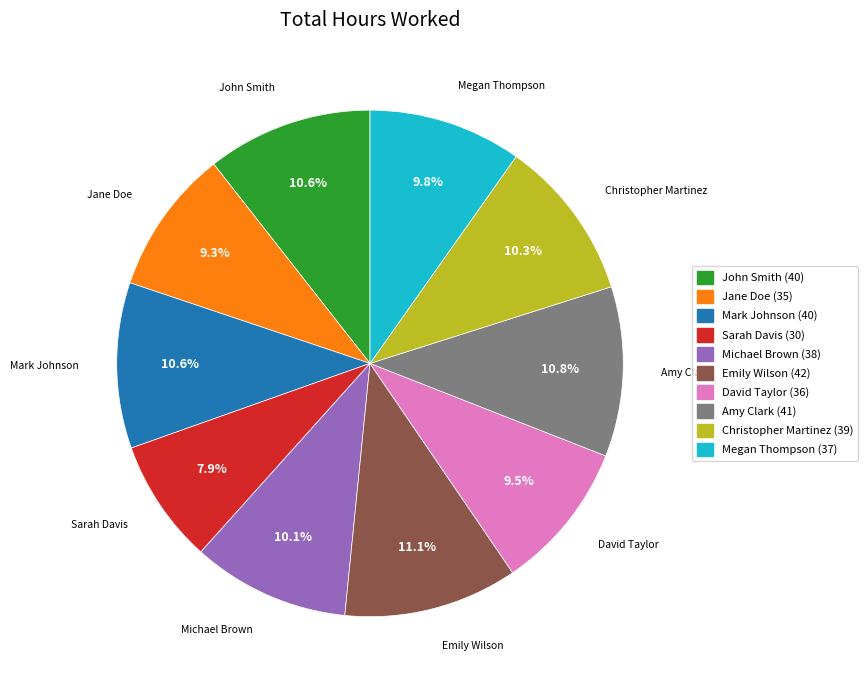

Does Michael Brown represent more than half of the total?

No